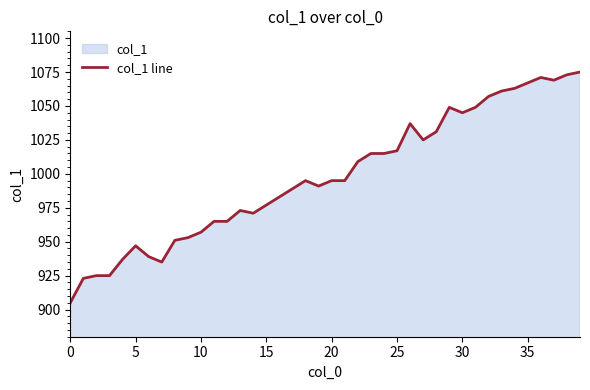

What is the minimum value shown in the chart?

905